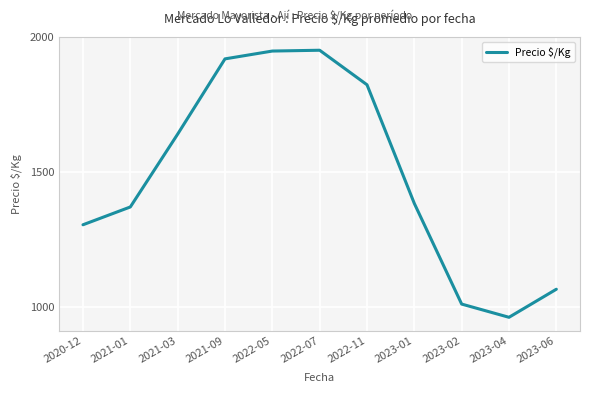

What is the smallest value displayed?

961